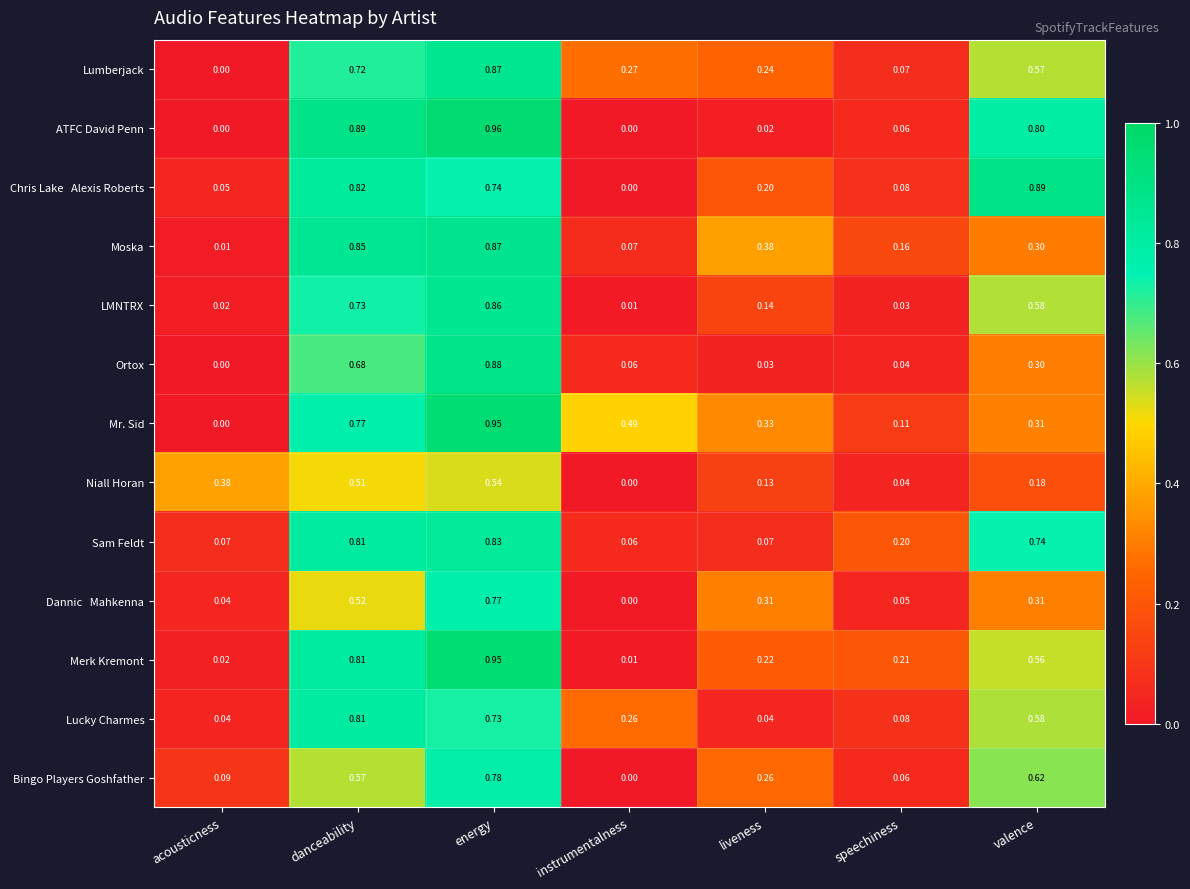

Between danceability and liveness, which series saw the biggest shift?

ATFC David Penn